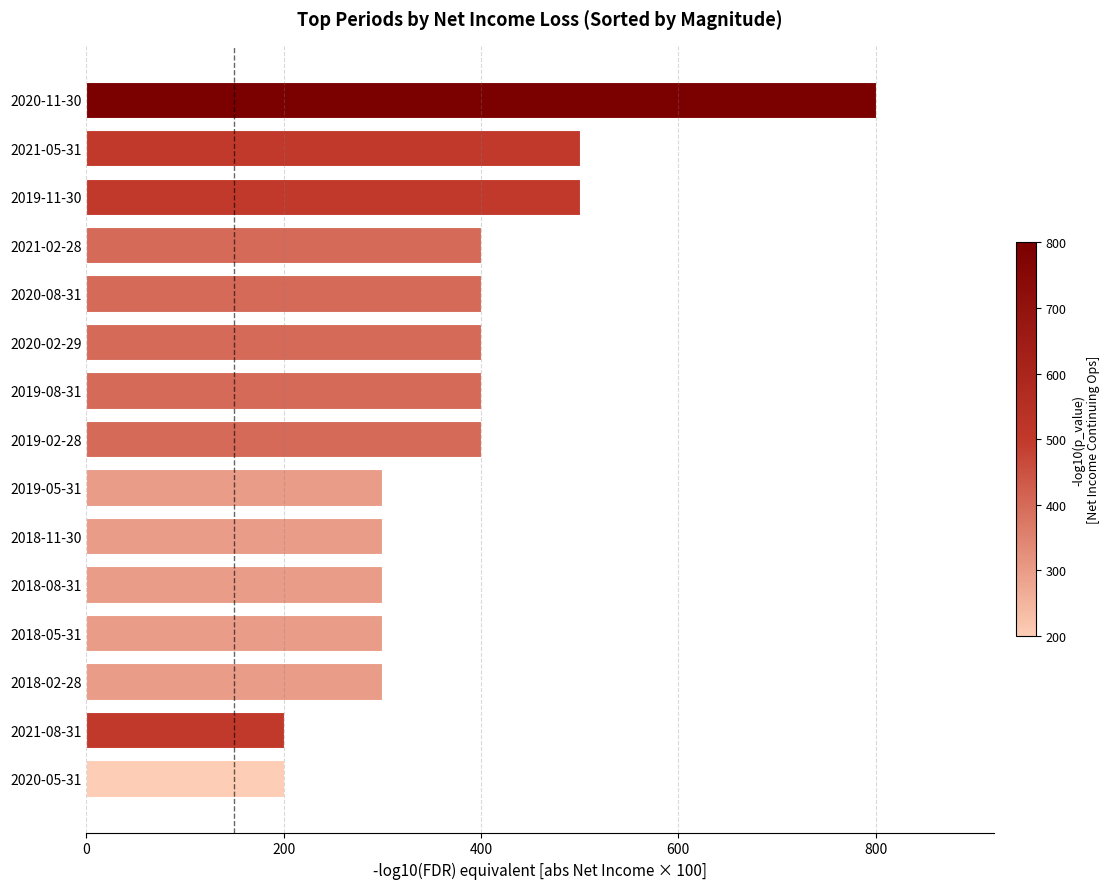

How many data points are less than 400?

7